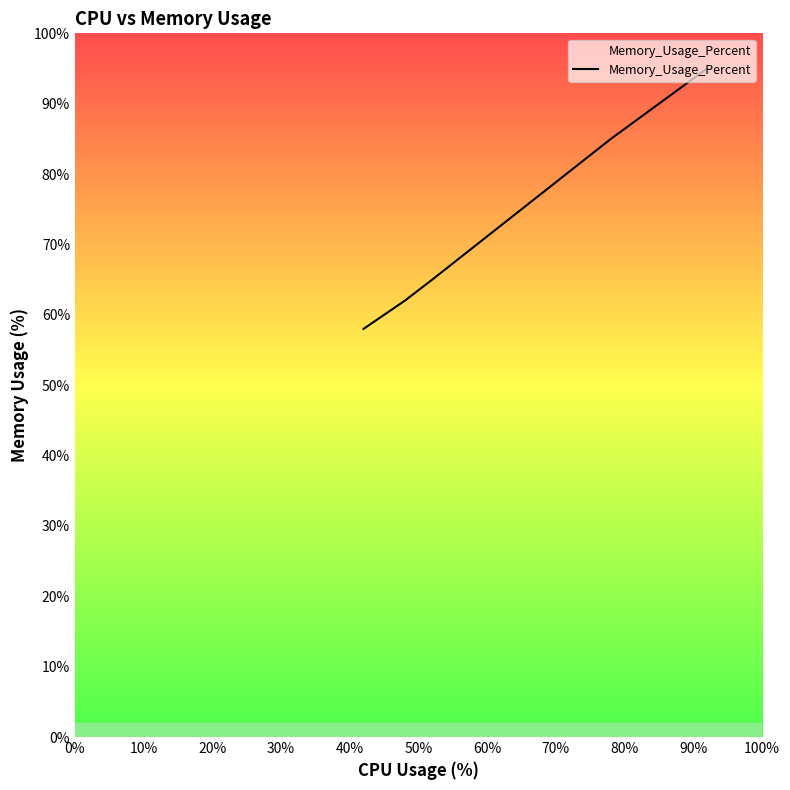

Reading left to right, list all the values displayed in this chart.

58	60	60	62	62	65	85	95